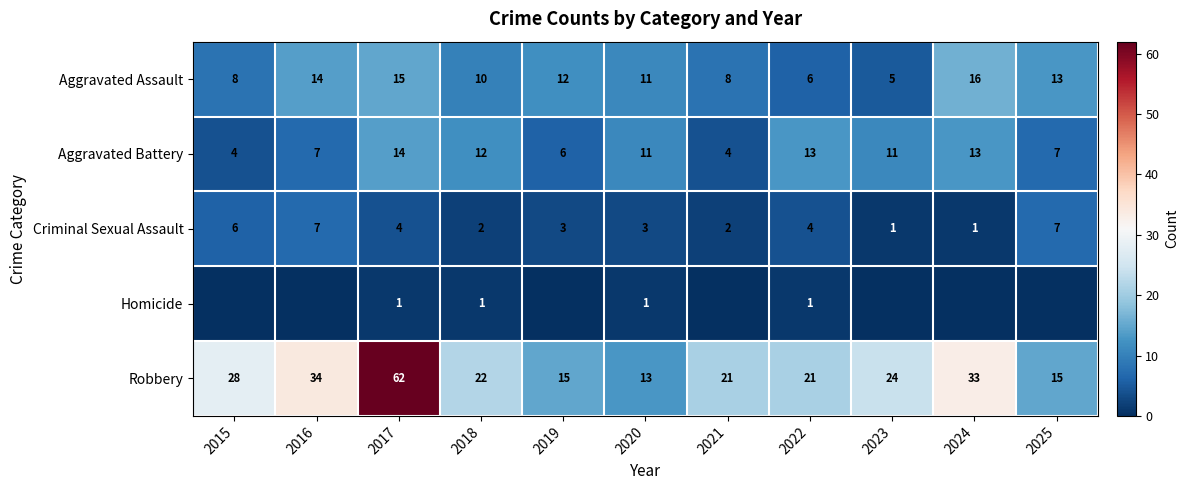

What is the total value across all series at 2017?

96